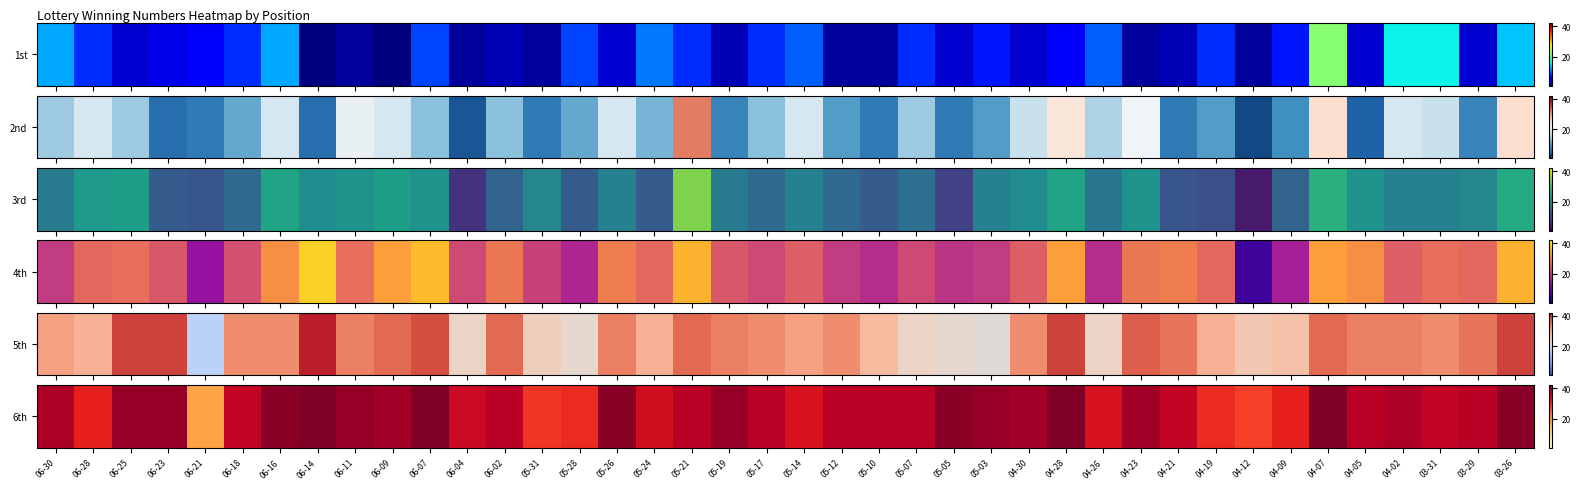

How many categories are shown in the chart?

40